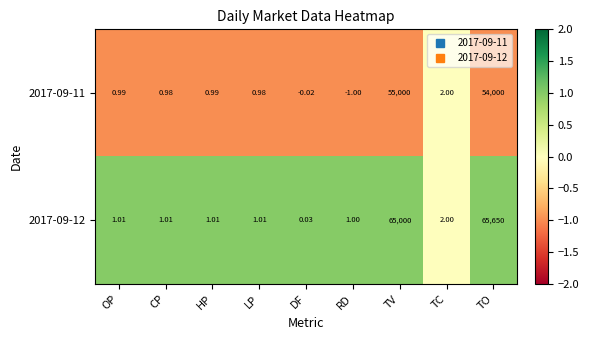

At which label does 2017-09-12 reach its minimum?

DF